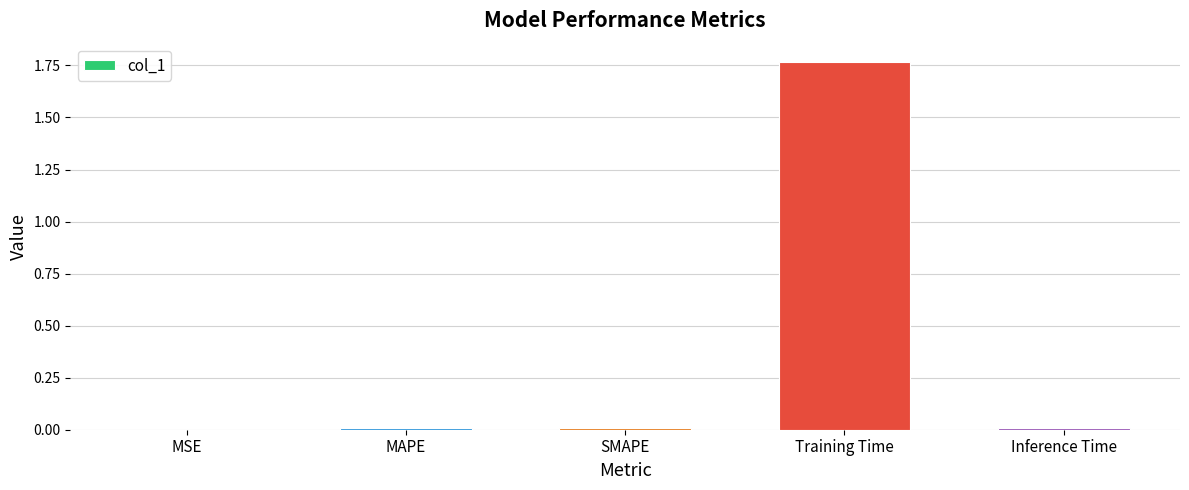

Which category has the highest value across all series?

Training Time